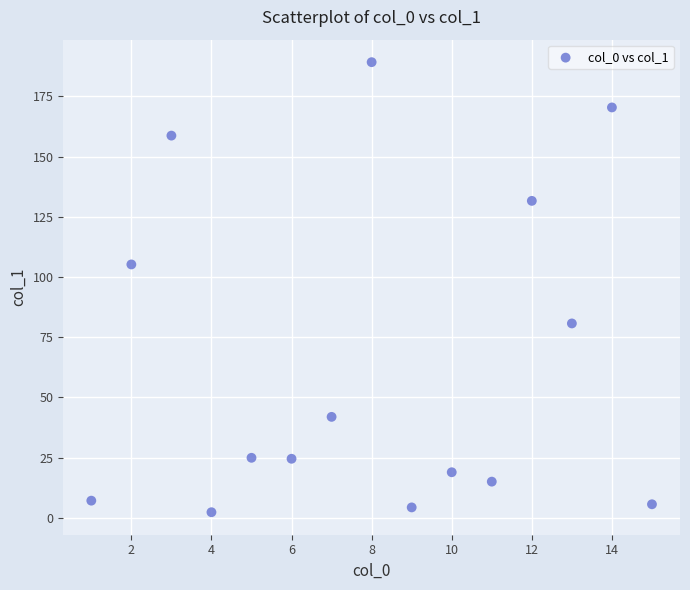

What is the range of X values (max minus min)?

14.0